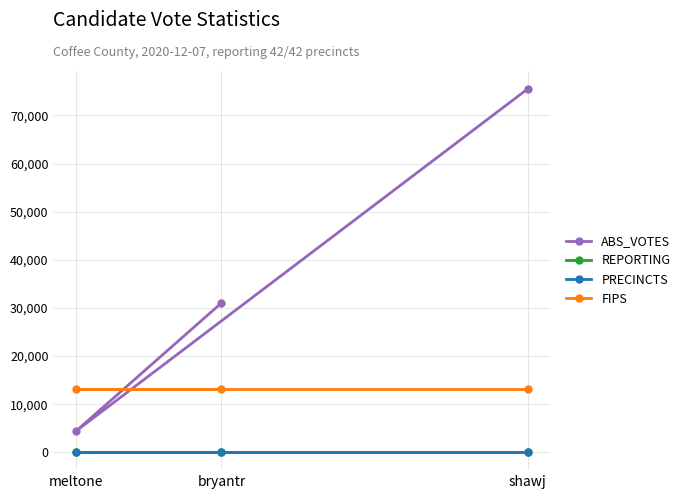

How many distinct data groups are displayed?

4